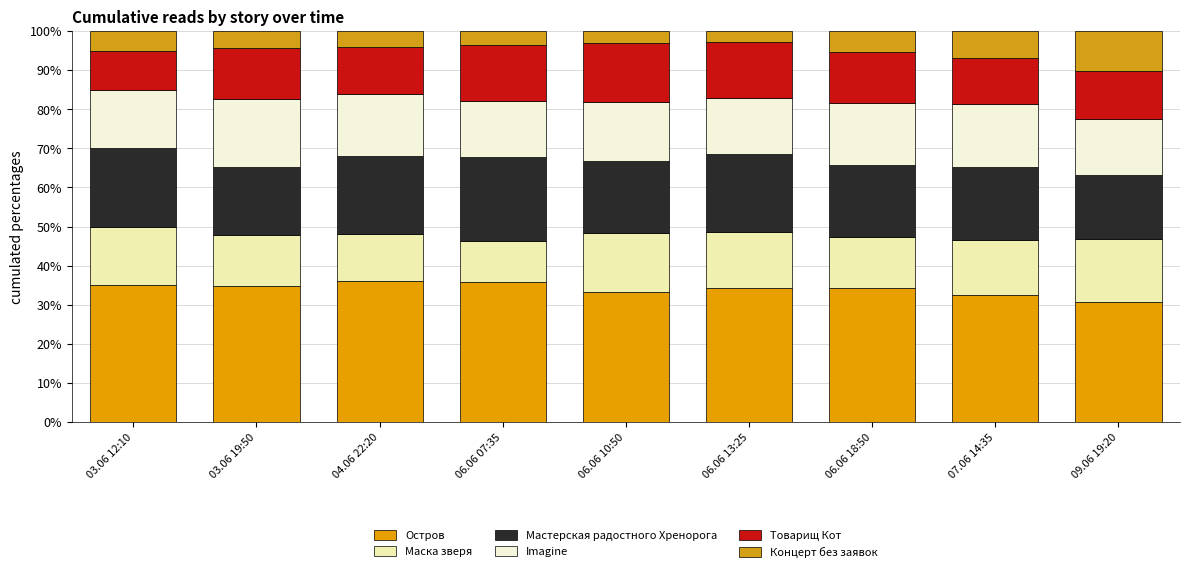

What is the label of the 5th bar from the right?

06.06 10:50